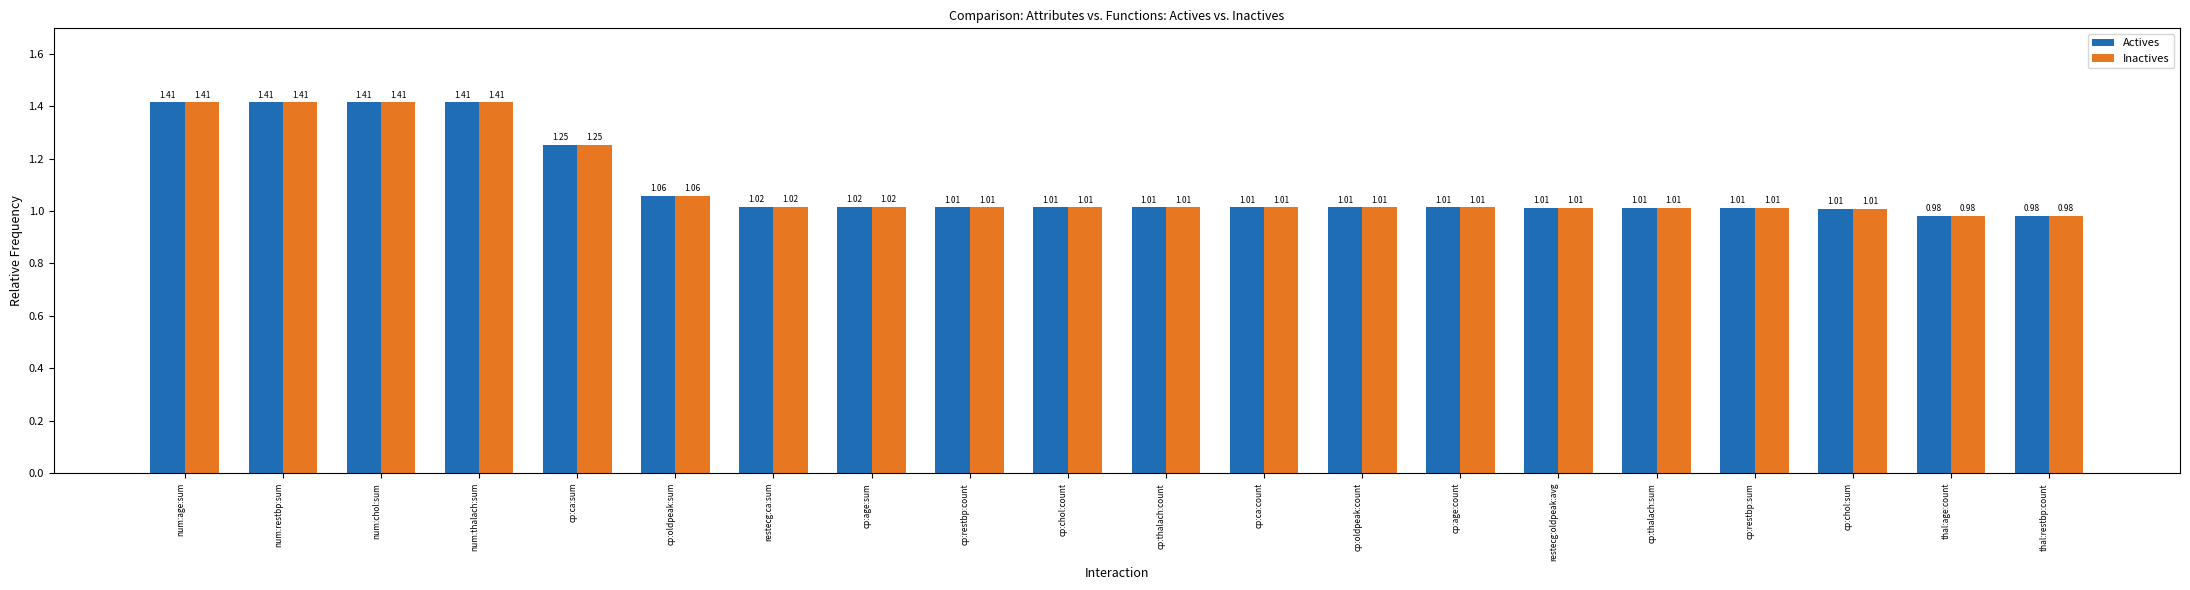

Where does the Actives series first go above 1?

num:age:sum